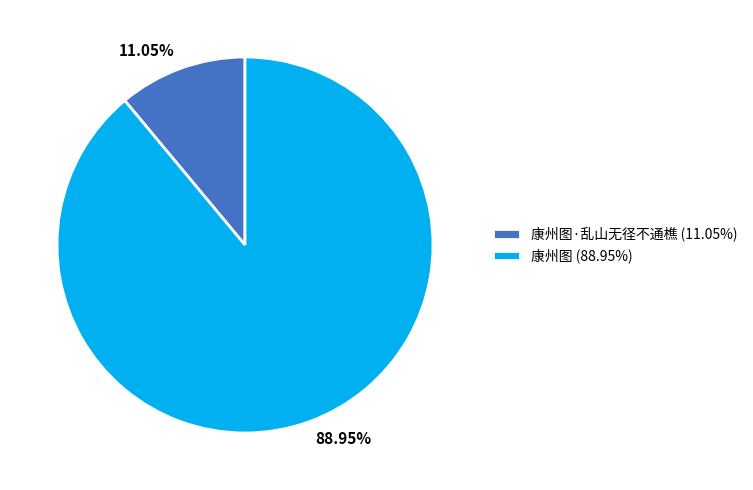

Does 88.95% account for over 50% of the chart?

Yes